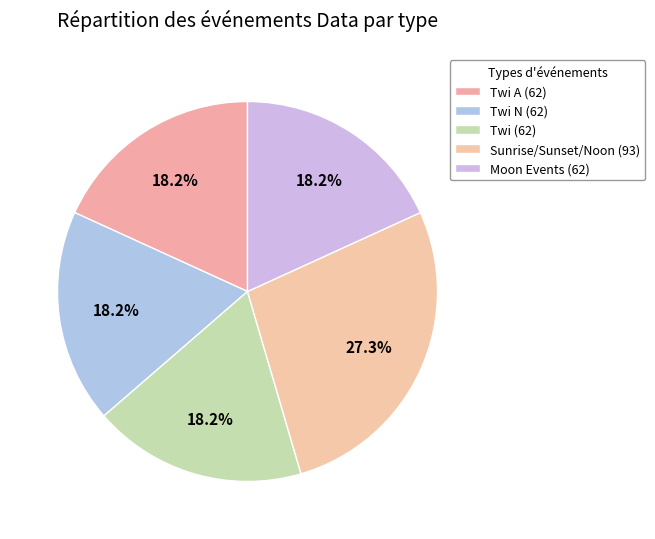

Count the number of slices in the pie.

5